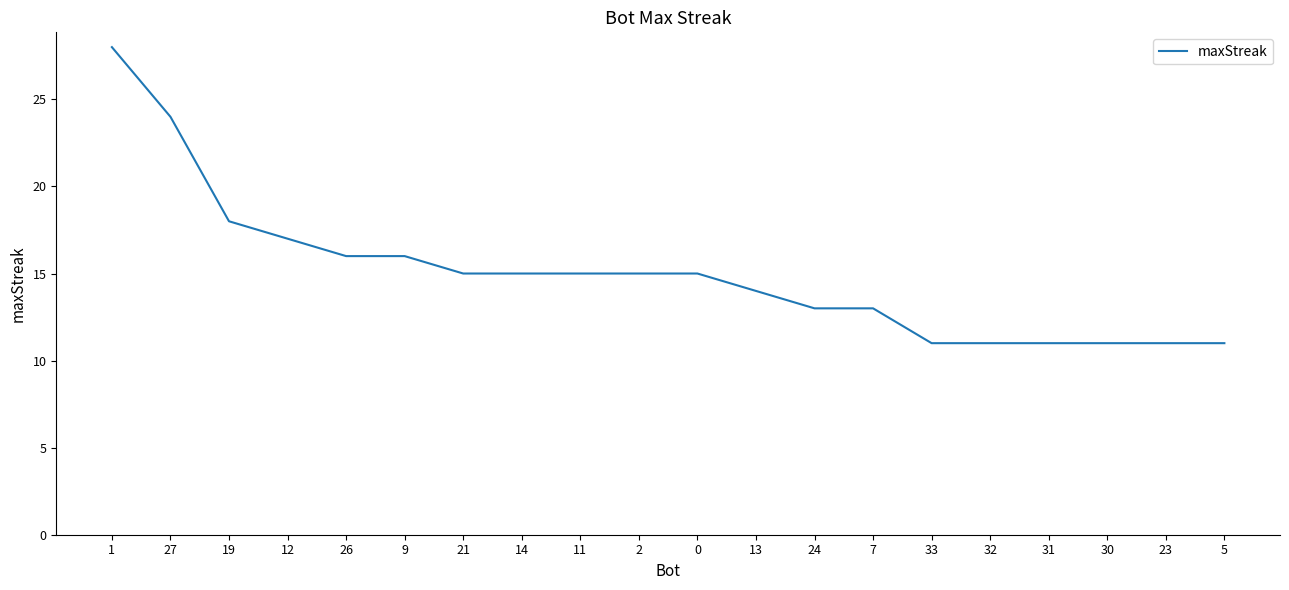

What position from the left is 30?

18